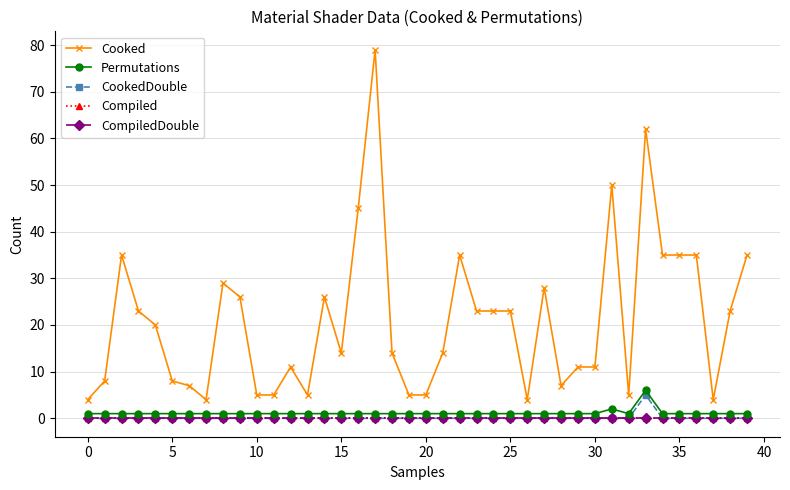

Which category has the highest value across all series?

17